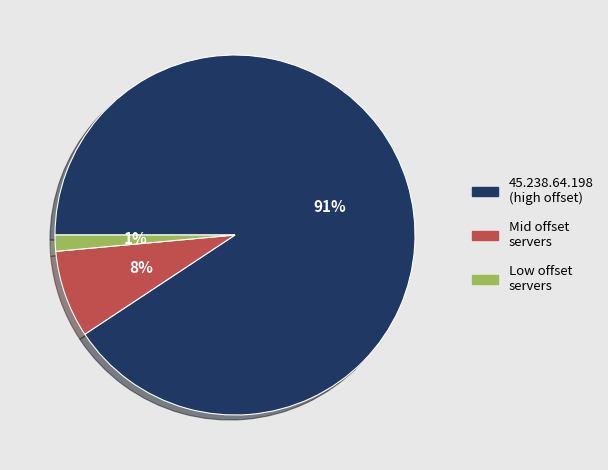

Which category accounts for the majority?

45.238.64.198 (high offset)